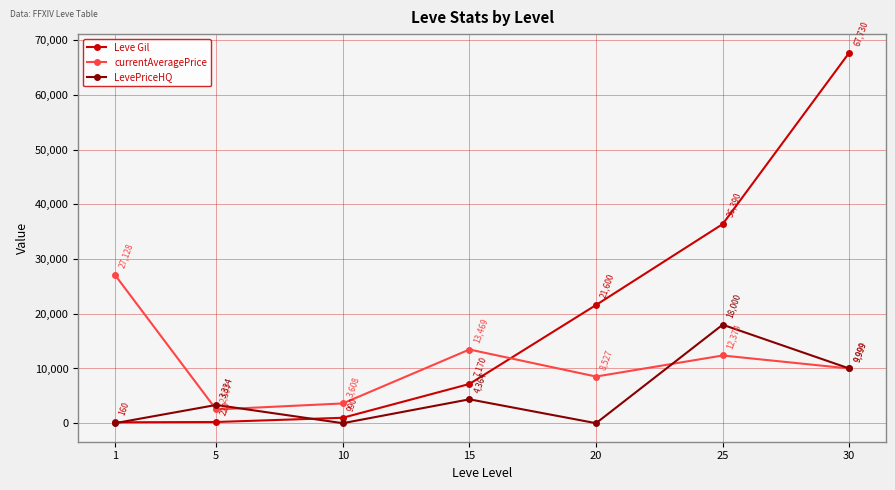

At which label is LevePriceHQ closest to 9000?

30